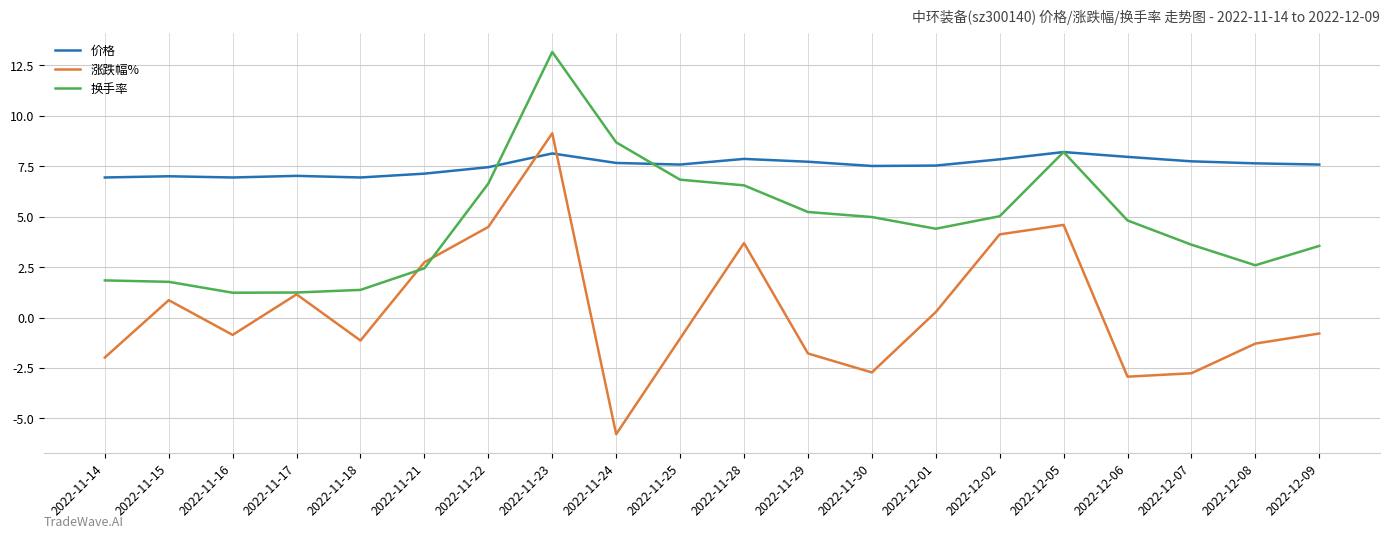

Is the value of 换手率 at 2022-12-05 greater than the value of 涨跌幅% at 2022-11-23?

No